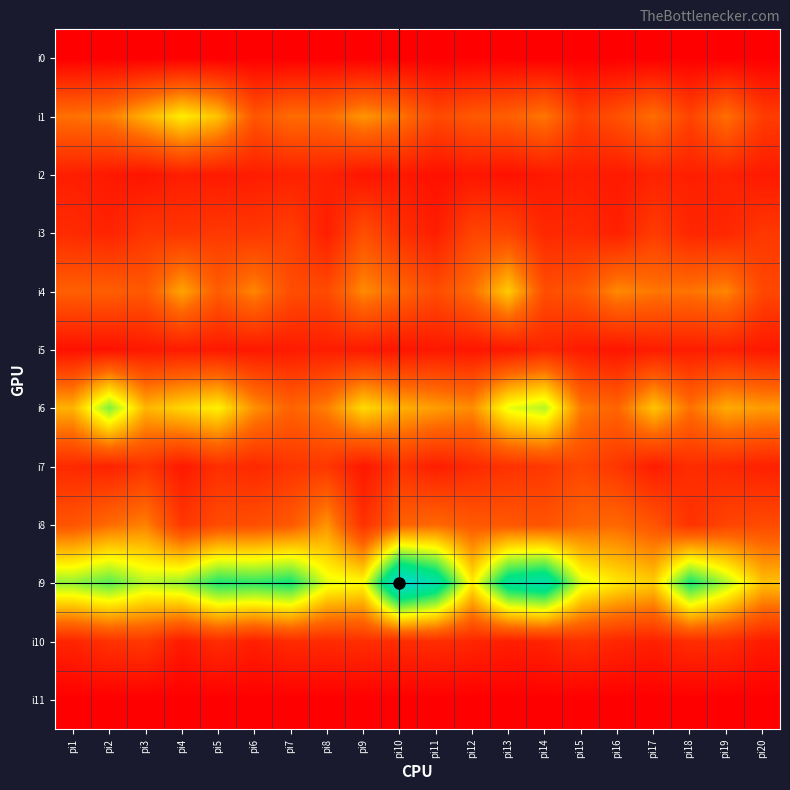

What is the total value across all series at pi11?

954